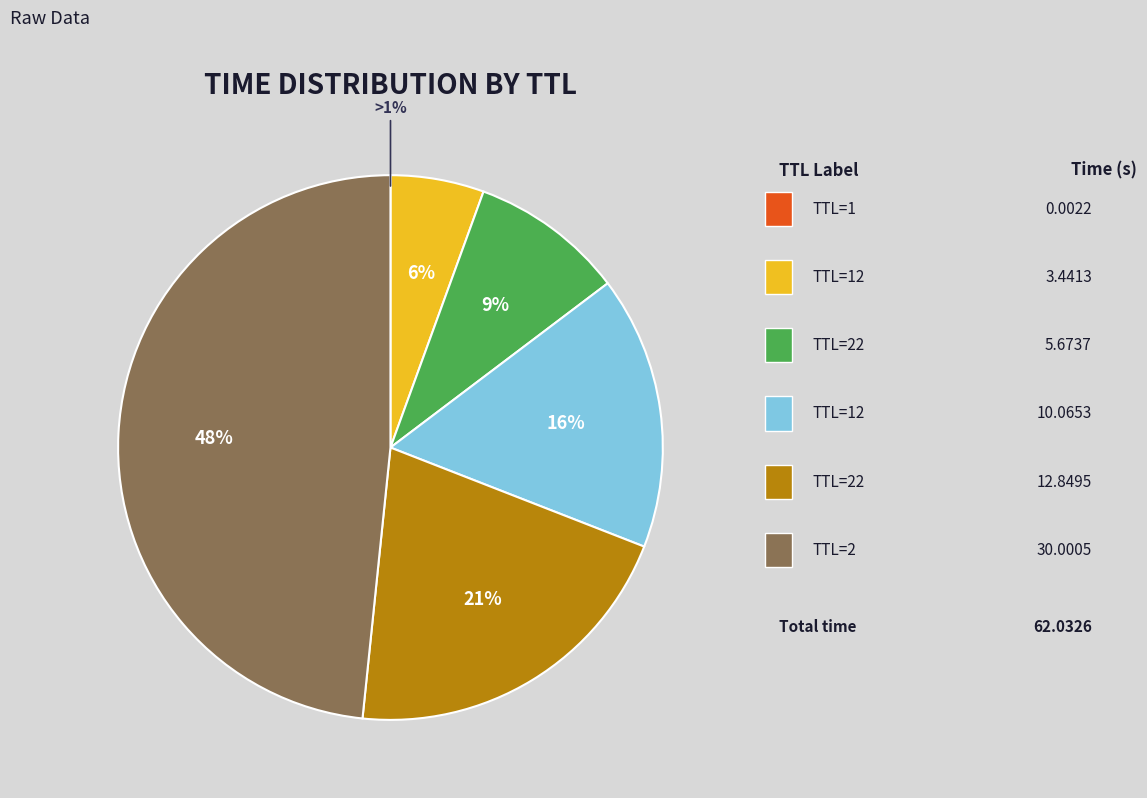

What is the change in value from TTL=22 to TTL=12?

+4.4